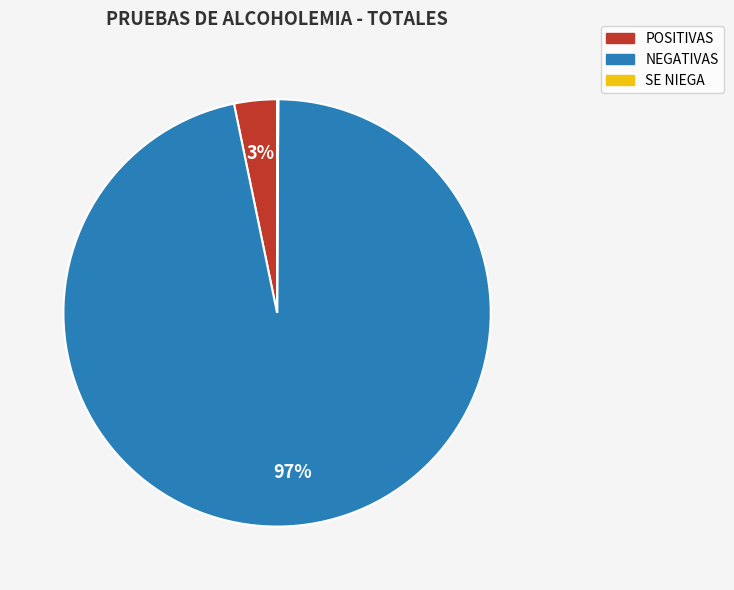

To the nearest percent, what is the difference between the largest and smallest slice percentages?

97%